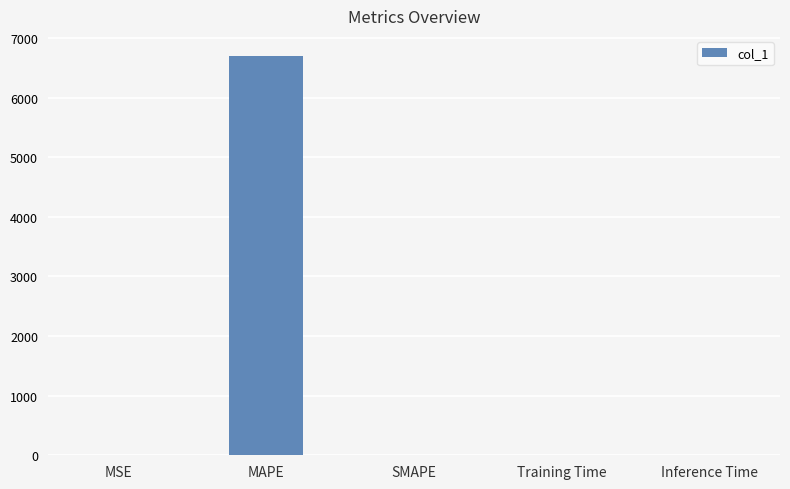

Are the bars grouped side by side (vs. stacked)?

No